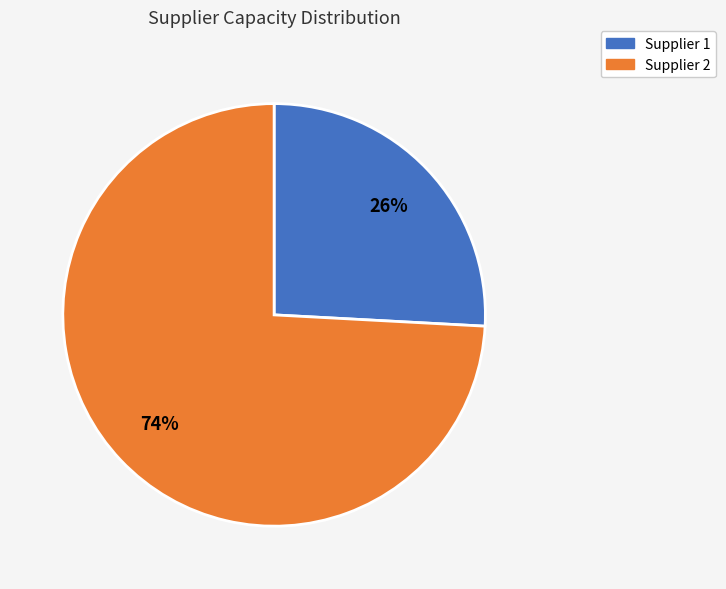

Rank the categories by value from lowest to highest.

Supplier 1, Supplier 2